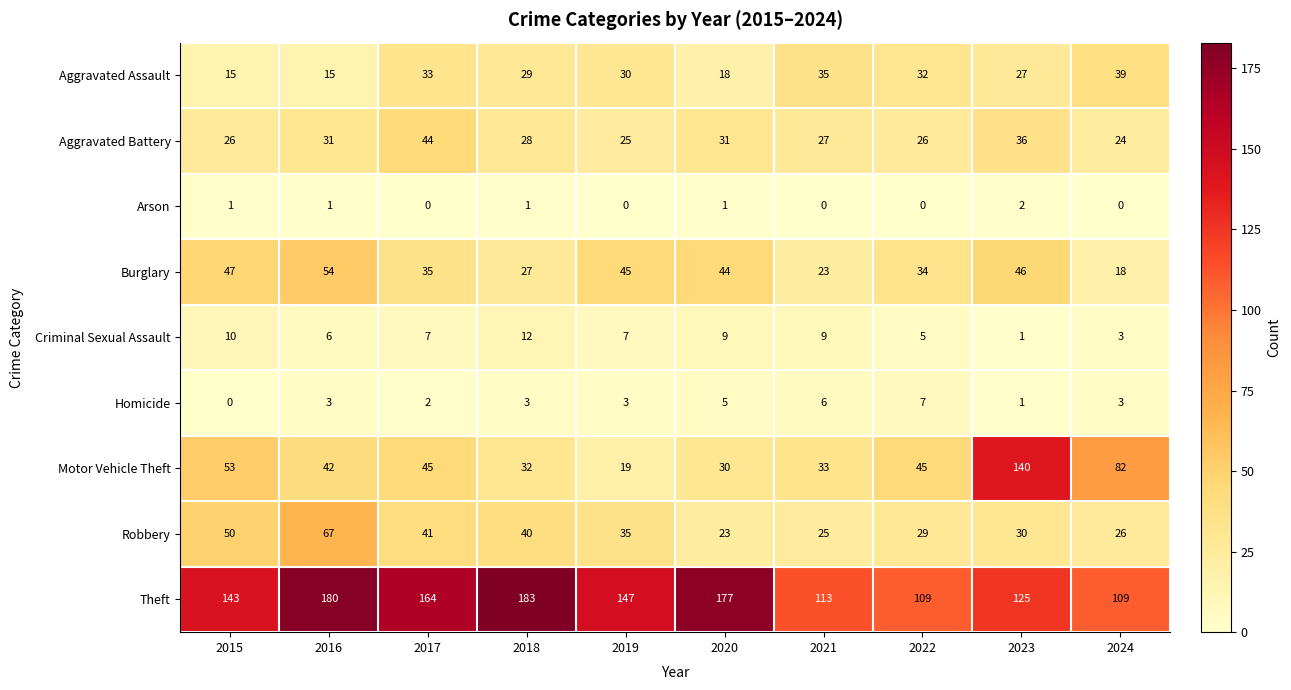

What is the greatest value displayed?

183